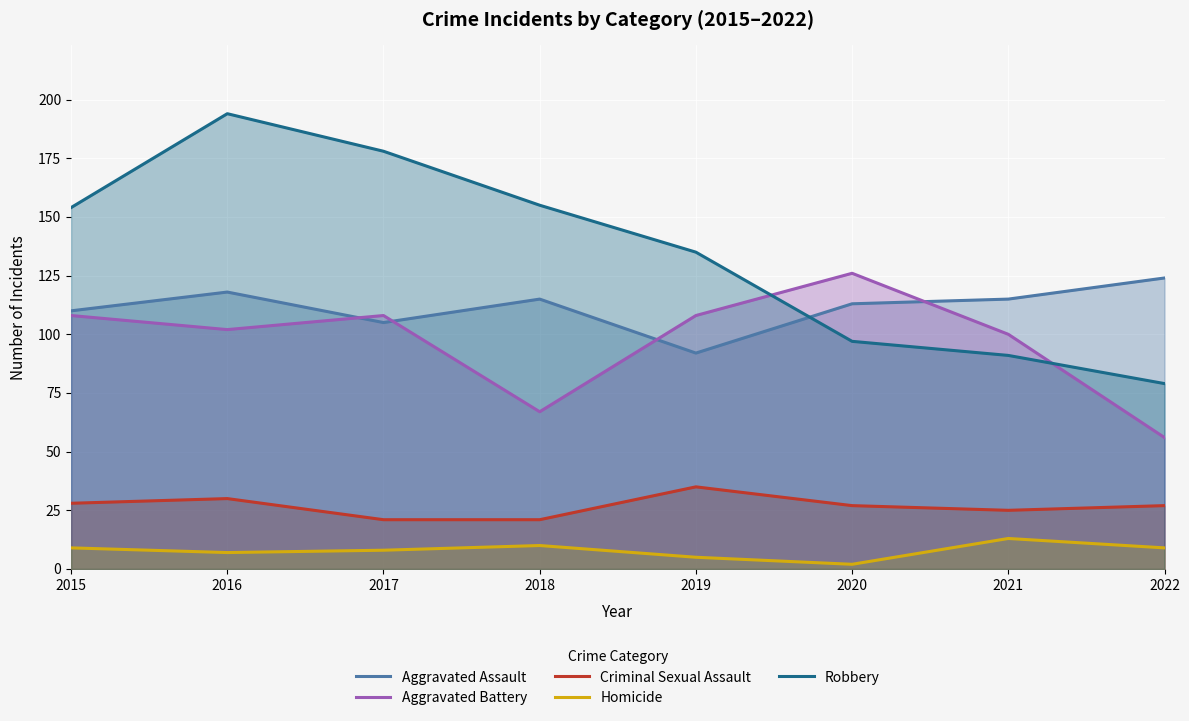

List the series in order of their peak value, lowest first.

Homicide, Criminal Sexual Assault, Aggravated Assault, Aggravated Battery, Robbery